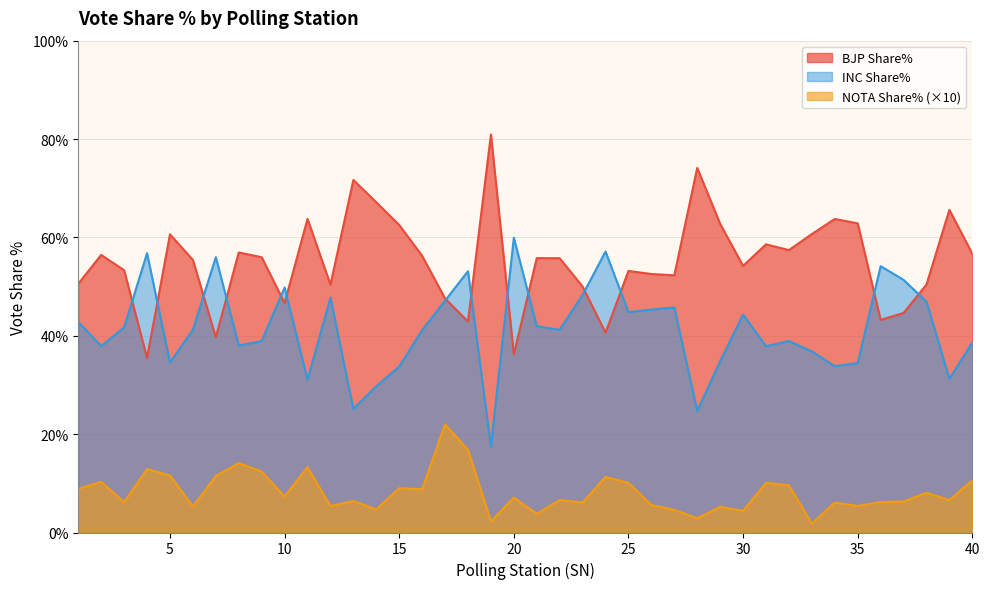

Does the chart display data point markers on the line(s)?

No